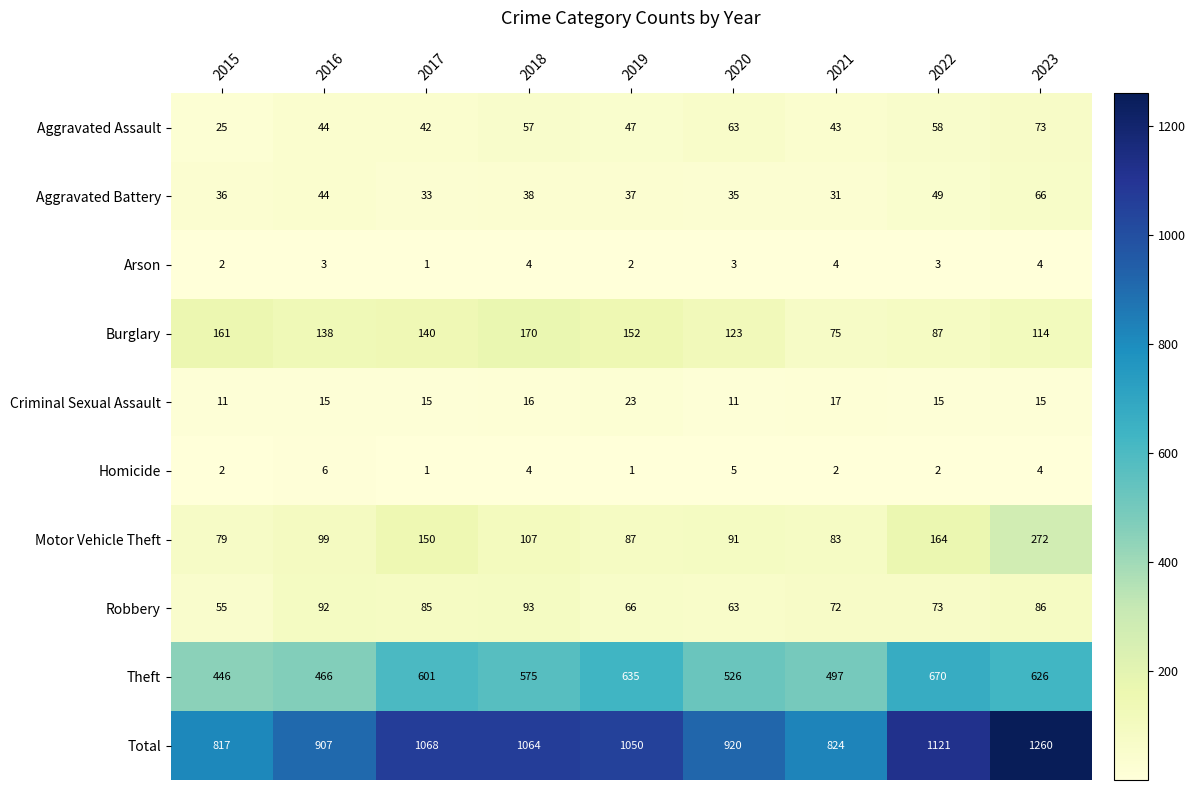

At how many categories does at least one series exceed 429?

9